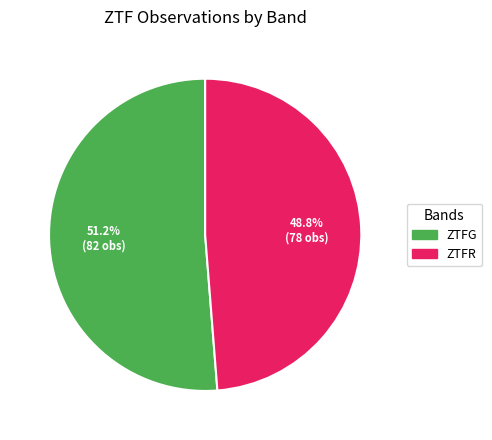

Is there a majority slice in this chart?

Yes